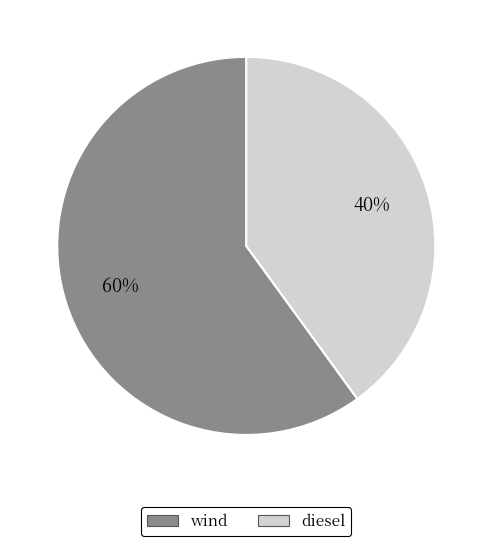

Is wind the majority of the pie?

Yes